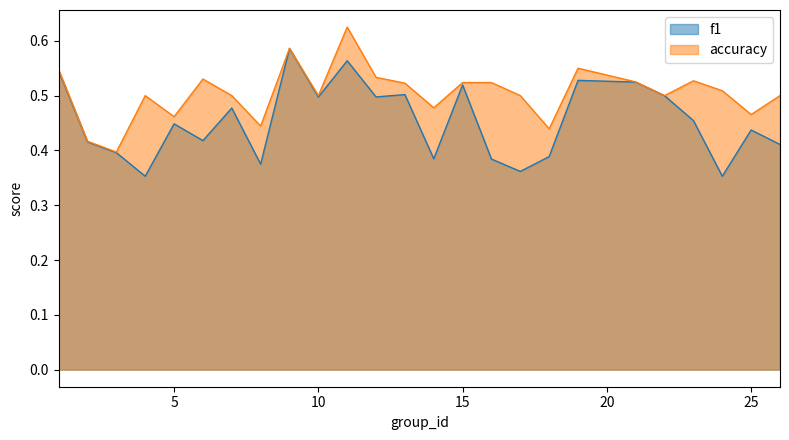

Reading right to left, transcribe all the data shown in this chart.

f1: 0.4	0.4	0.4	0.5	0.5	0.5	0.5	0.4	0.4	0.4	0.5	0.4	0.5	0.5	0.6	0.5	0.6	0.4	0.5	0.4	0.4	0.4	0.4	0.4	0.5
accuracy: 0.5	0.5	0.5	0.5	0.5	0.5	0.6	0.4	0.5	0.5	0.5	0.5	0.5	0.5	0.6	0.5	0.6	0.4	0.5	0.5	0.5	0.5	0.4	0.4	0.5